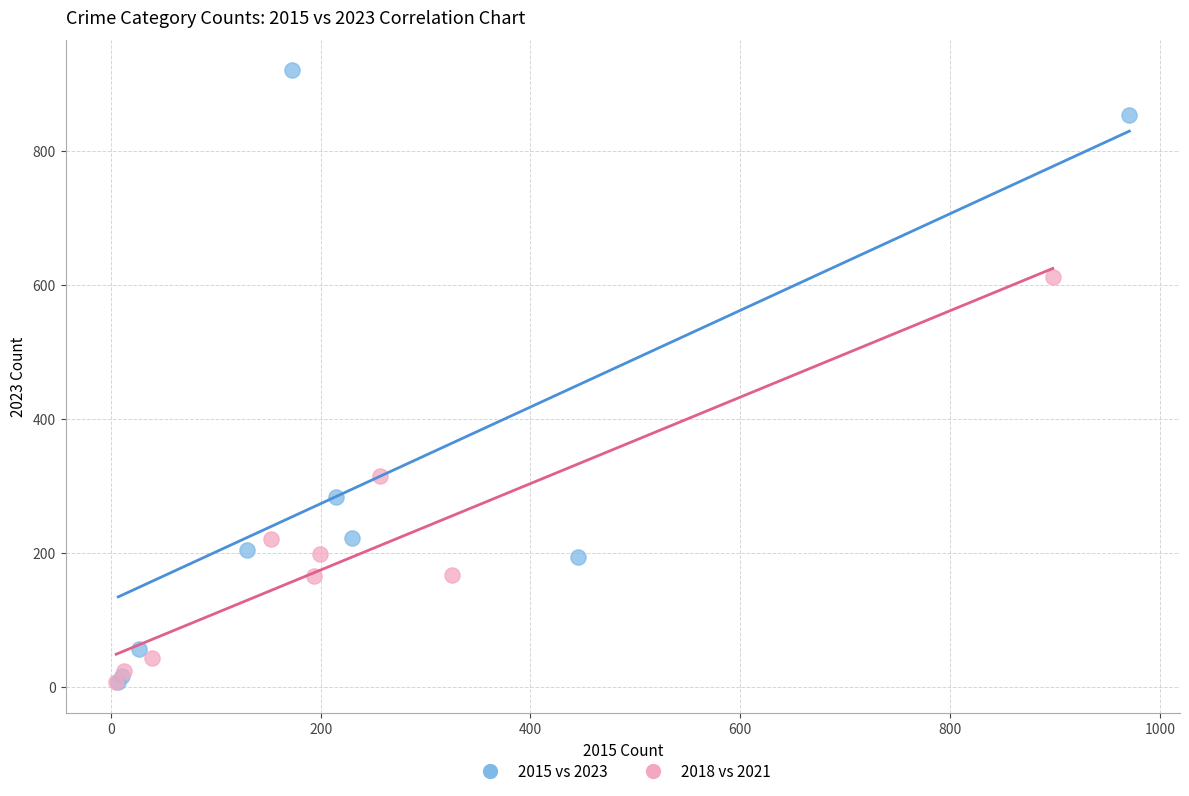

Which series has the widest spread of Y values?

2015 vs 2023